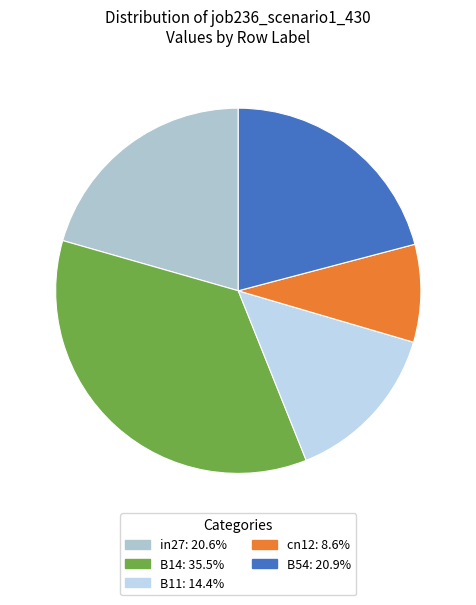

To the nearest percent, what portion does B11 represent?

14%